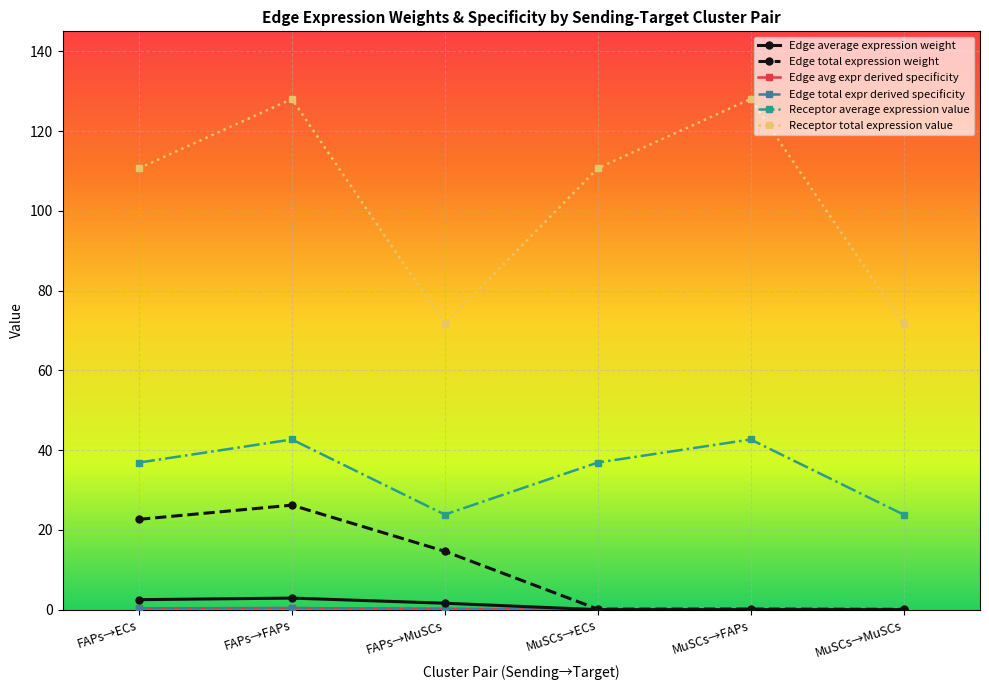

Is this an area chart (filled region under the line)?

No